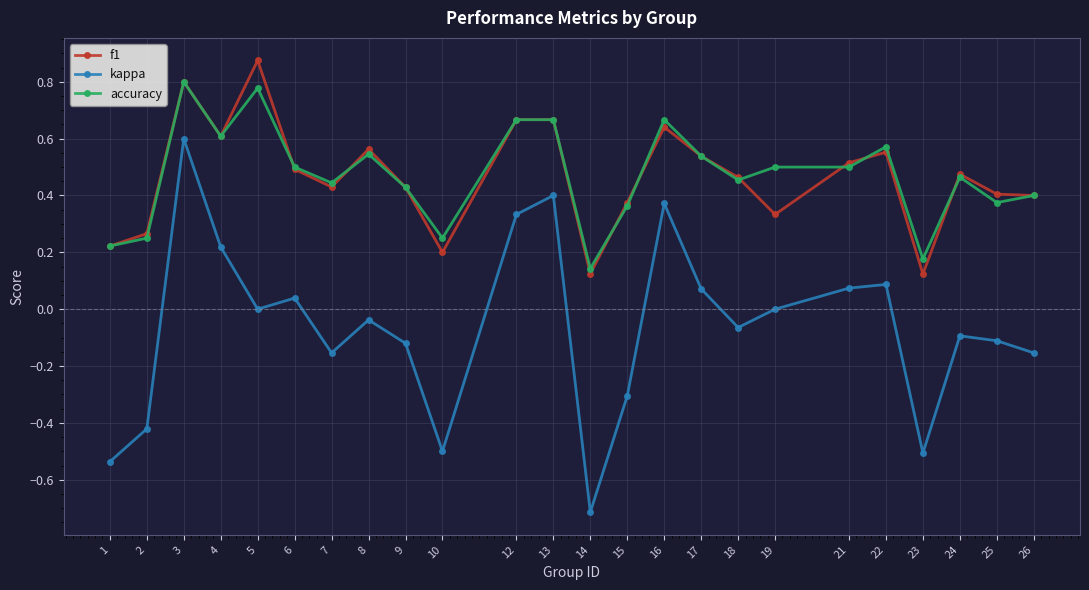

True or false: f1 and kappa intersect in this chart.

False